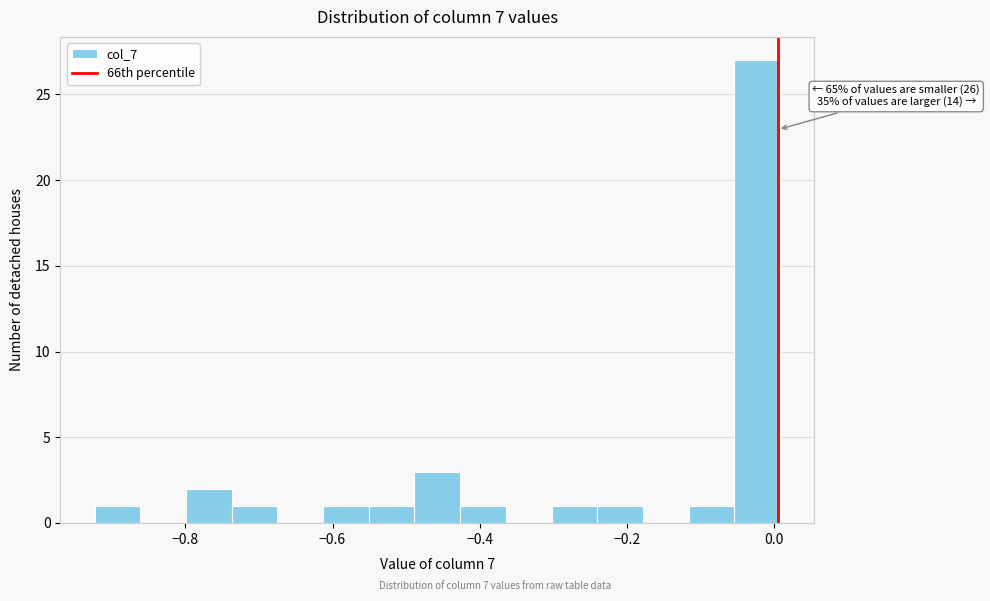

Read against the x-axis, roughly where is the centre of the tallest bar?

-0.02